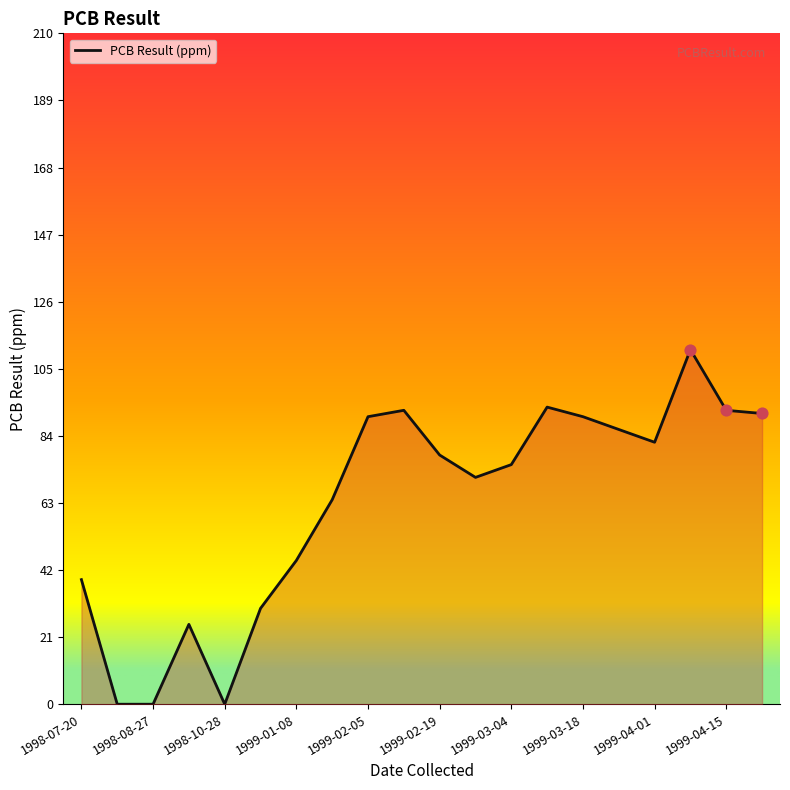

What is the greatest value displayed?

111